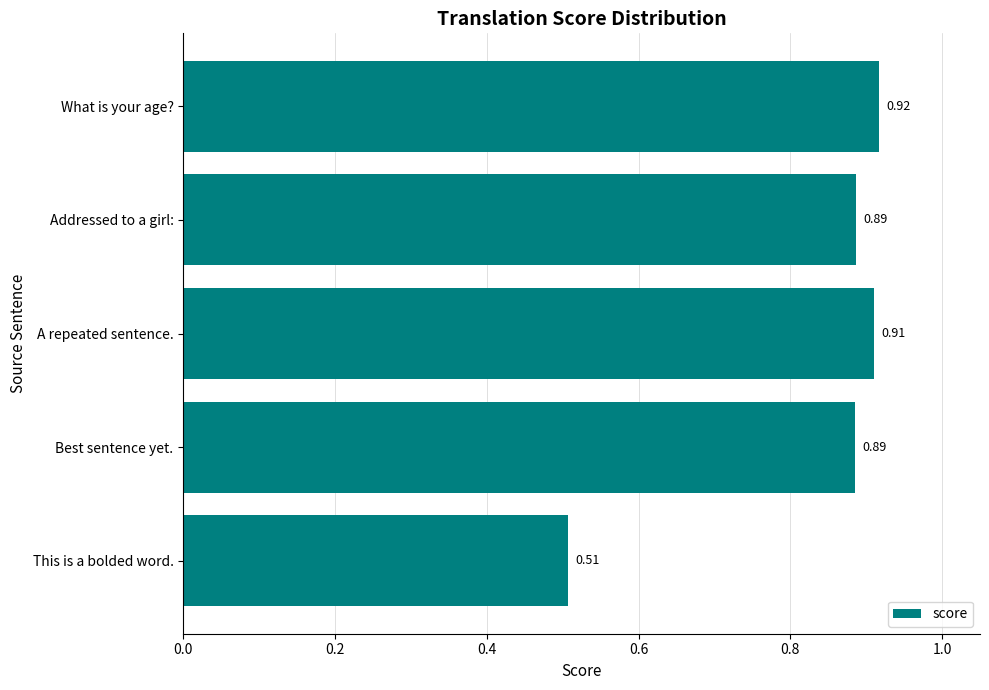

Which category has the lowest value across all series?

This is a bolded word.